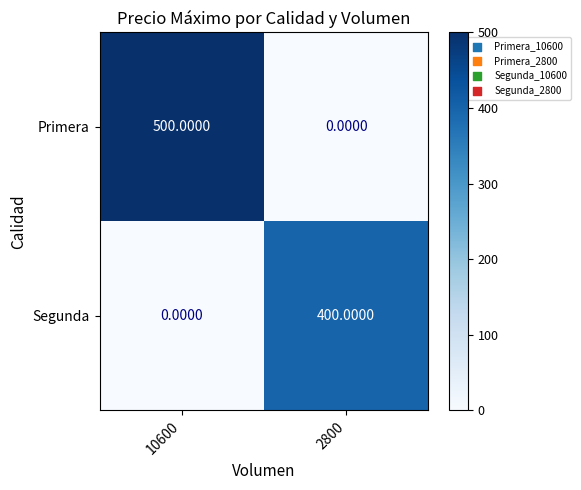

Between 10600 and 2800, which series saw the biggest shift?

Primera